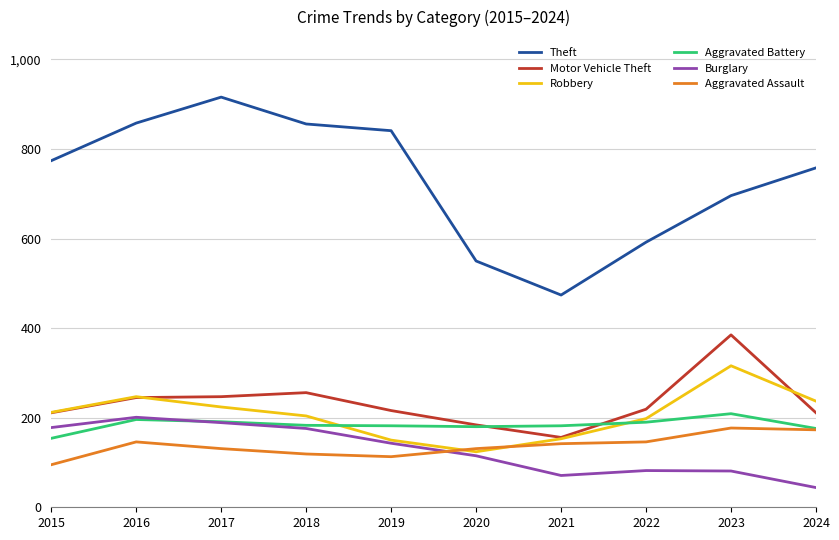

At how many categories does at least one series exceed 649?

7